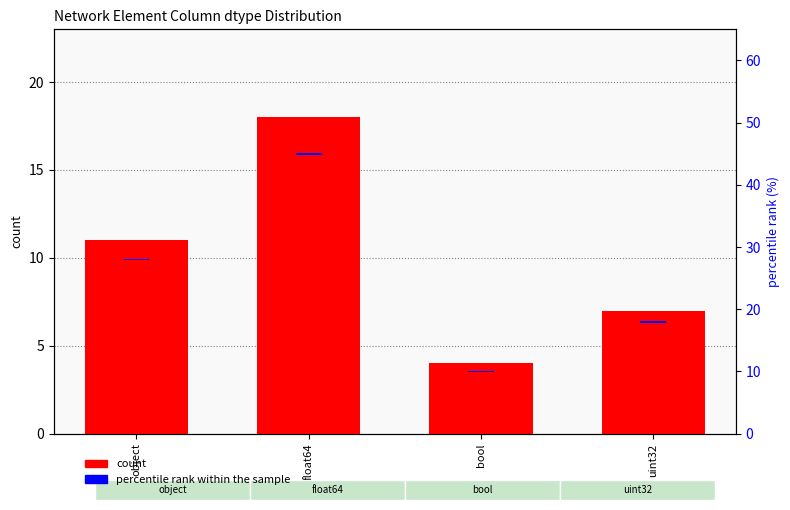

What is the label of the 3rd bar from the right?

float64